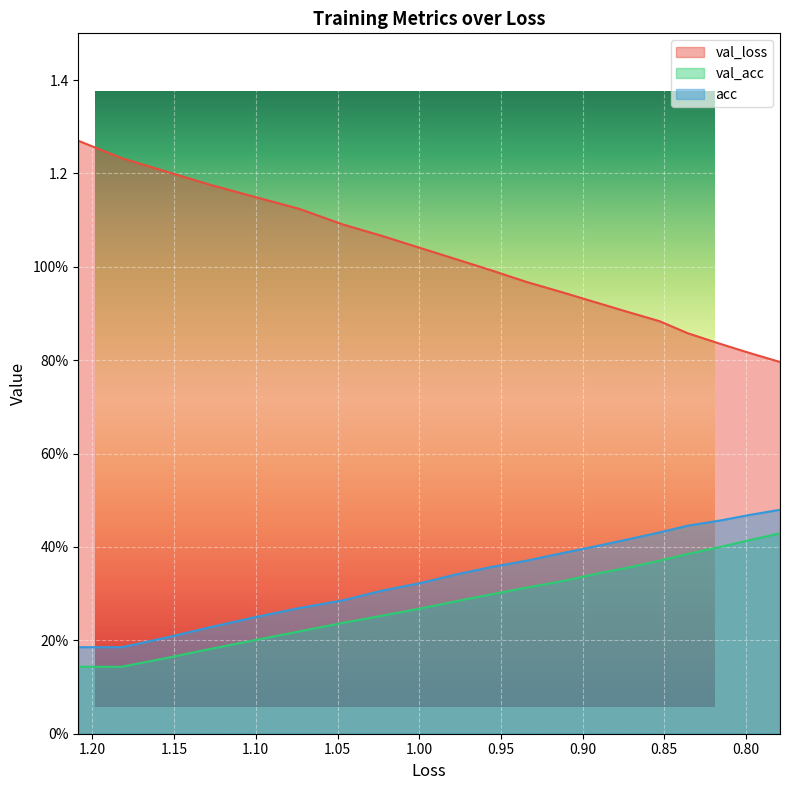

Reading left to right, list all the values displayed in this chart.

val_loss: 1.3	1.2	1.2	1.2	1.1	1.1	1.1	1.1	1.0	1.0	1.0	1.0	0.9	0.9	0.9	0.9	0.9	0.8	0.8	0.8
val_acc: 0.1	0.1	0.2	0.2	0.2	0.2	0.2	0.3	0.3	0.3	0.3	0.3	0.3	0.3	0.4	0.4	0.4	0.4	0.4	0.4
acc: 0.2	0.2	0.2	0.2	0.2	0.3	0.3	0.3	0.3	0.3	0.4	0.4	0.4	0.4	0.4	0.4	0.4	0.5	0.5	0.5